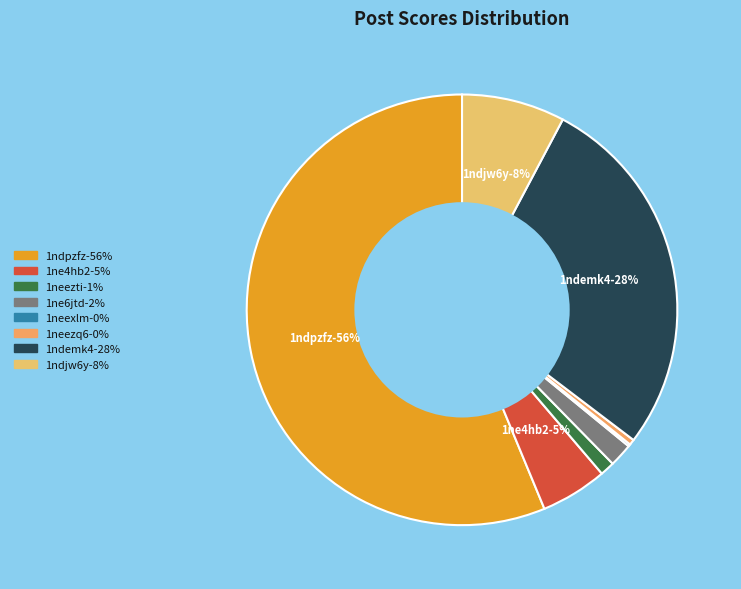

Do 1neexlm and 1neg7r4 together represent more than half of the pie?

No